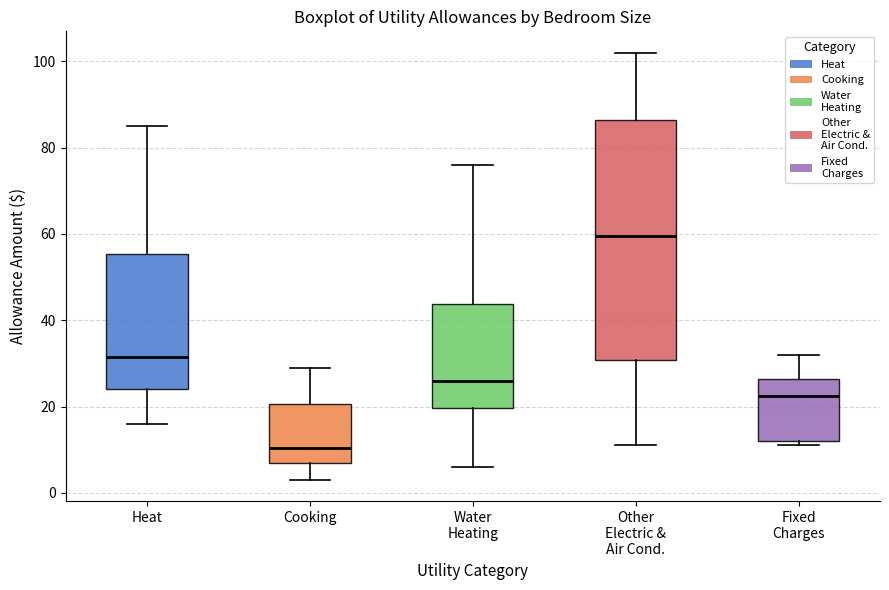

Comparing the boxes themselves (not the whiskers), which one is the tallest?

Other Electric & Air Cond.